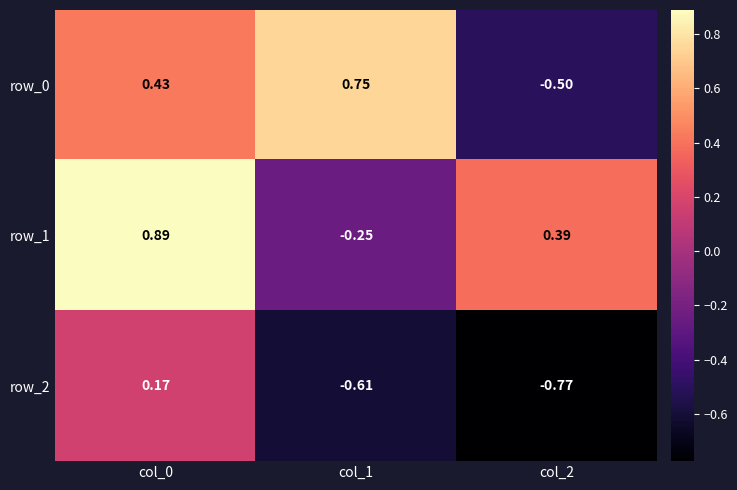

Reading right to left, transcribe all the data shown in this chart.

row_0: -0.5	0.8	0.4
row_1: 0.4	-0.2	0.9
row_2: -0.8	-0.6	0.2